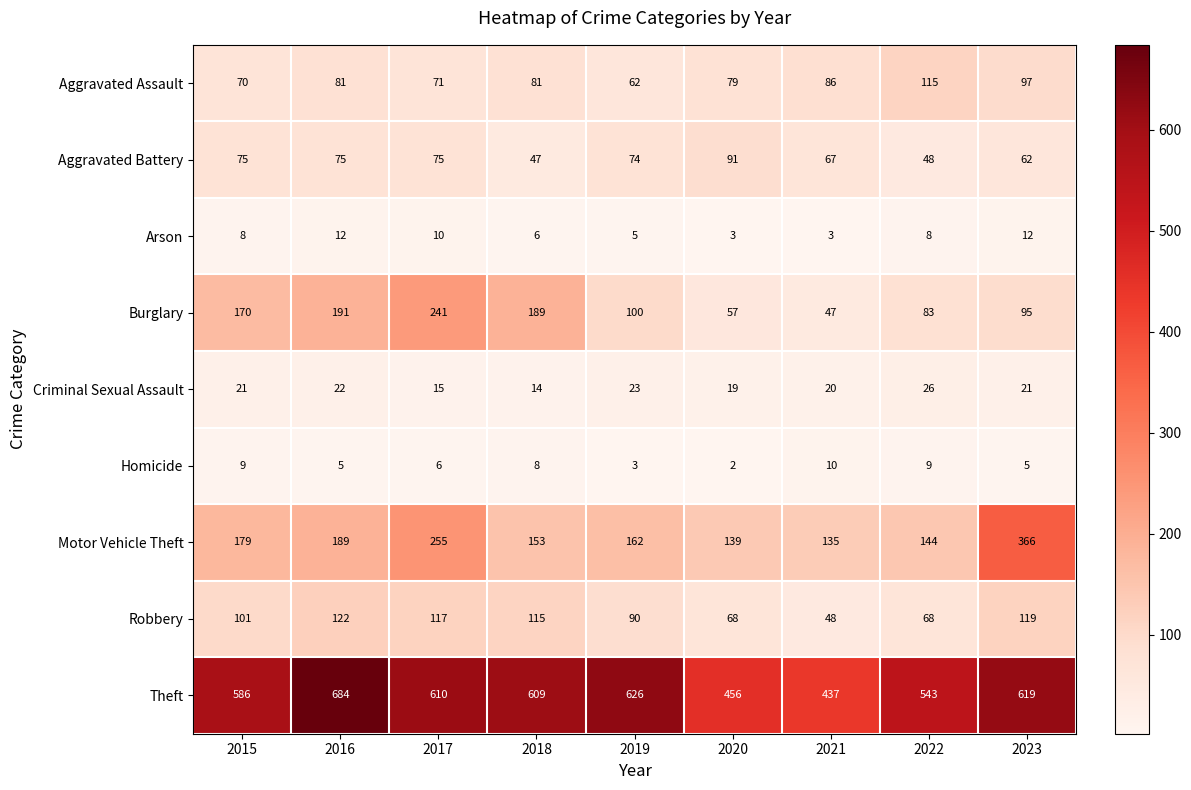

At how many categories does at least one series exceed 95?

9